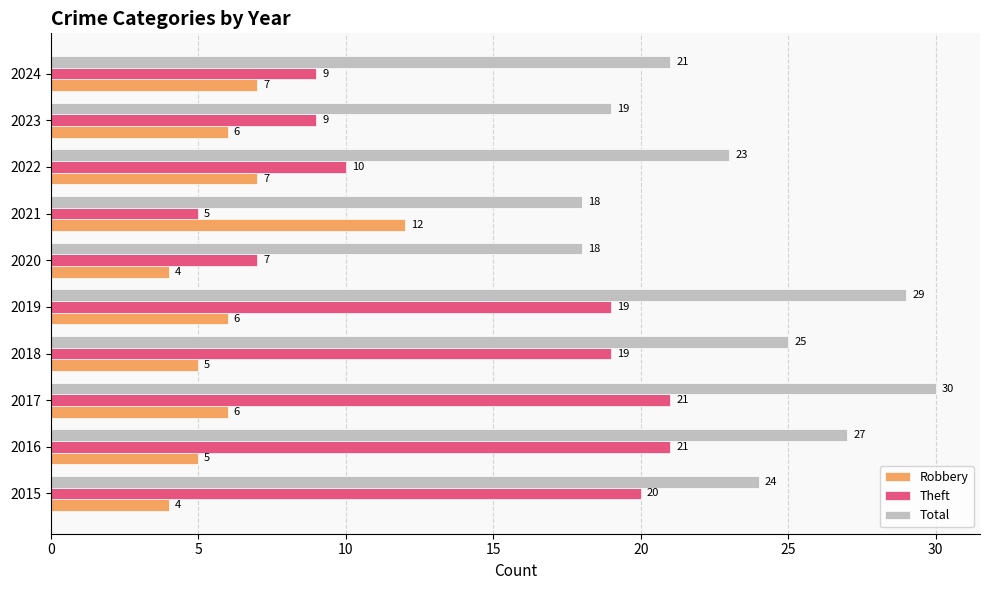

How many series are shown in this chart?

3